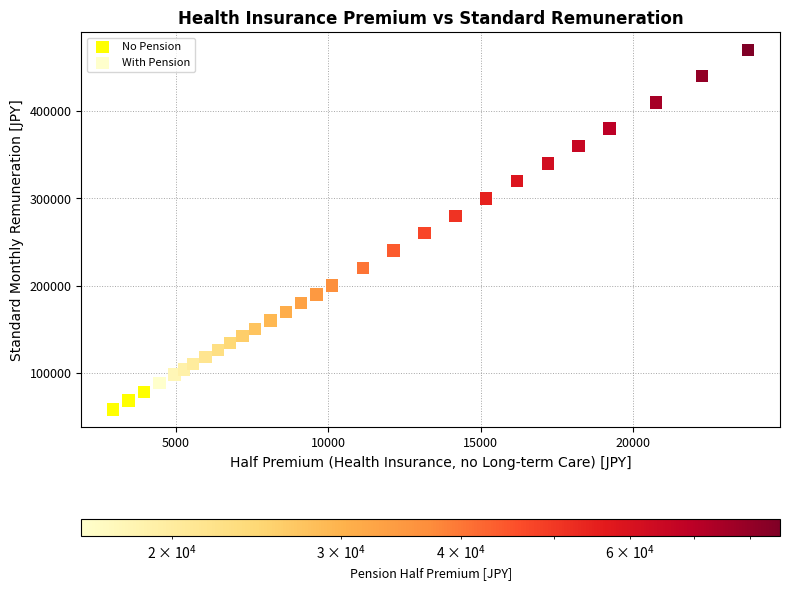

Which series has the largest Y range (max minus min)?

With Pension